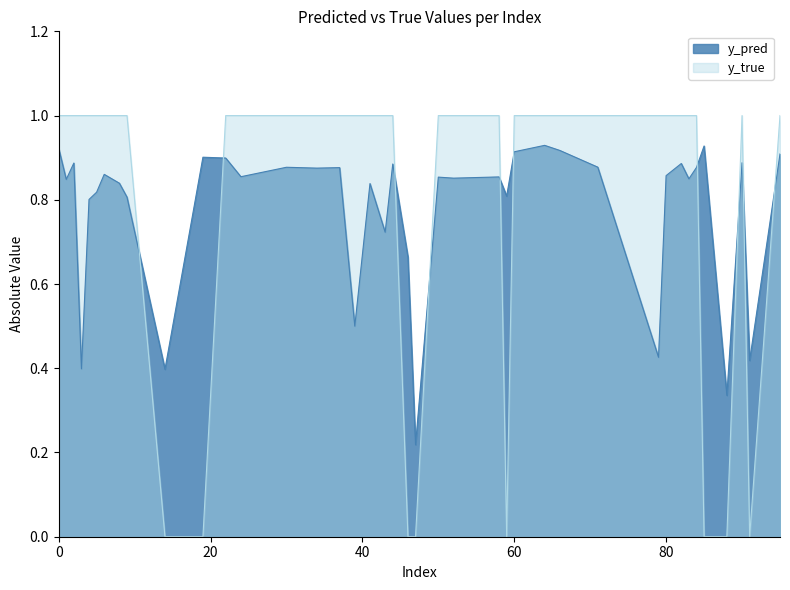

Which series has the widest spread of values?

y_true